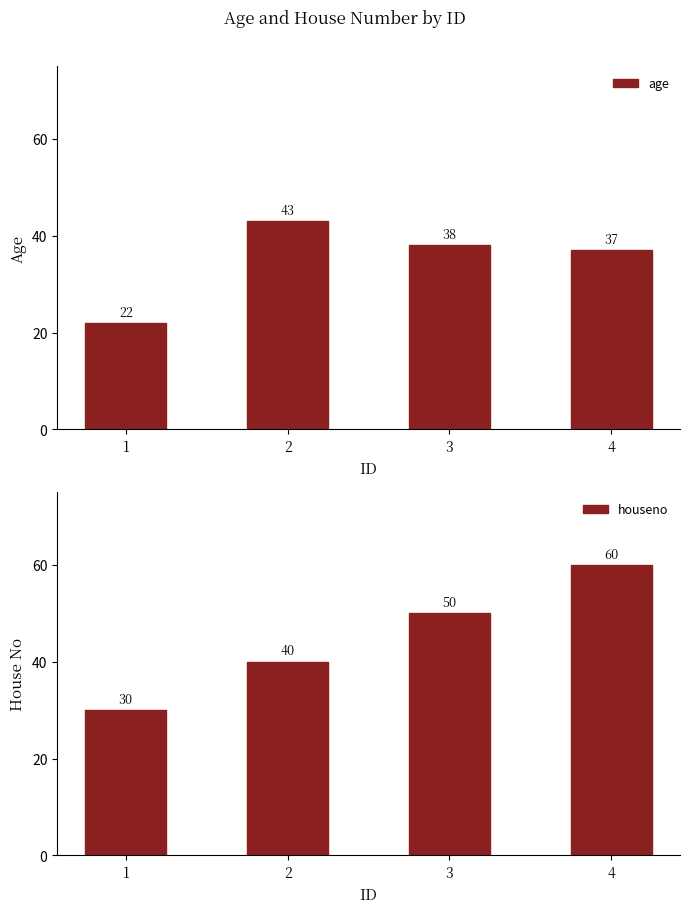

What is the sum of the age values at 3 and 4?

75